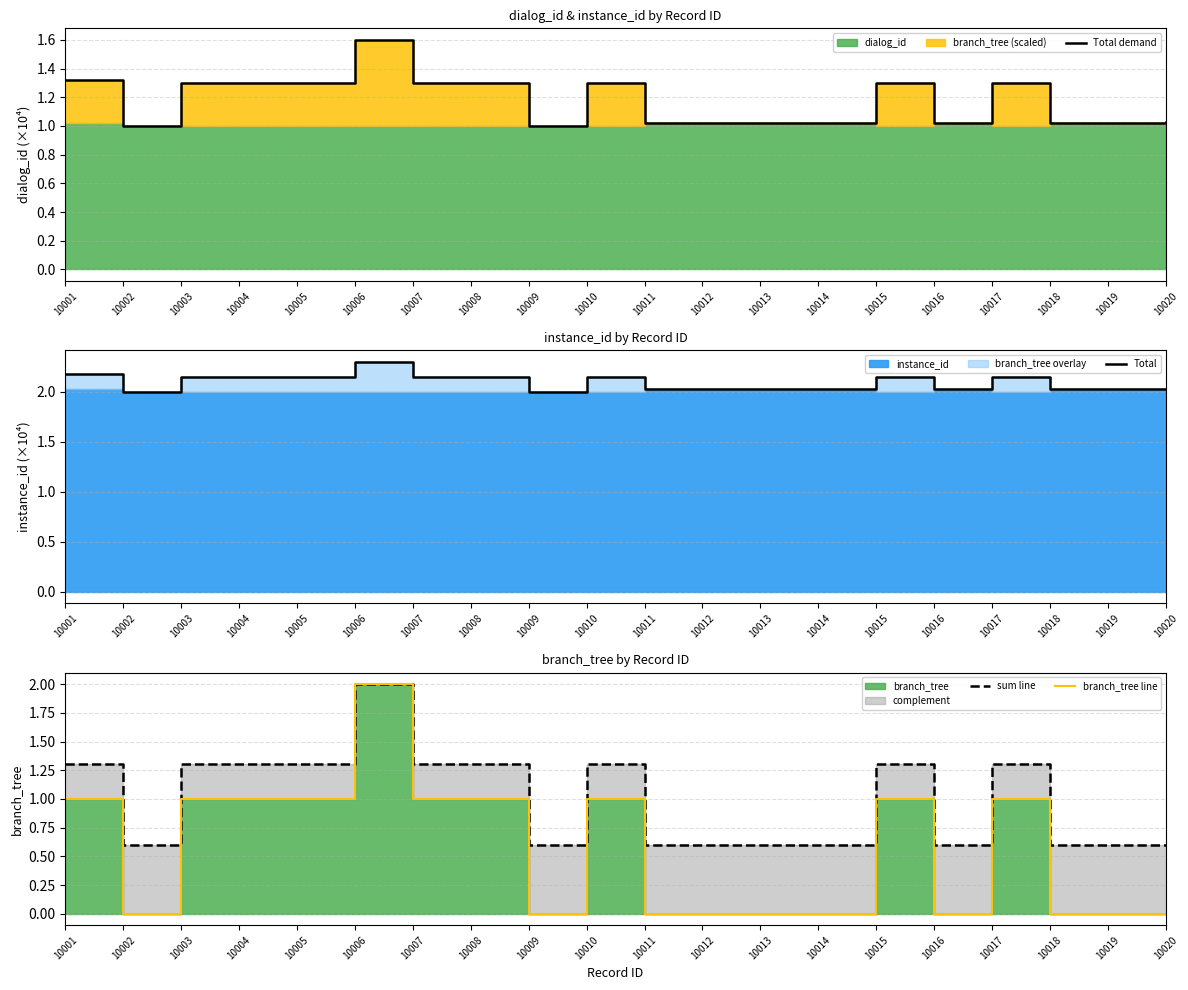

The value of branch_tree line at 10006 is 3.4. True or false?

False